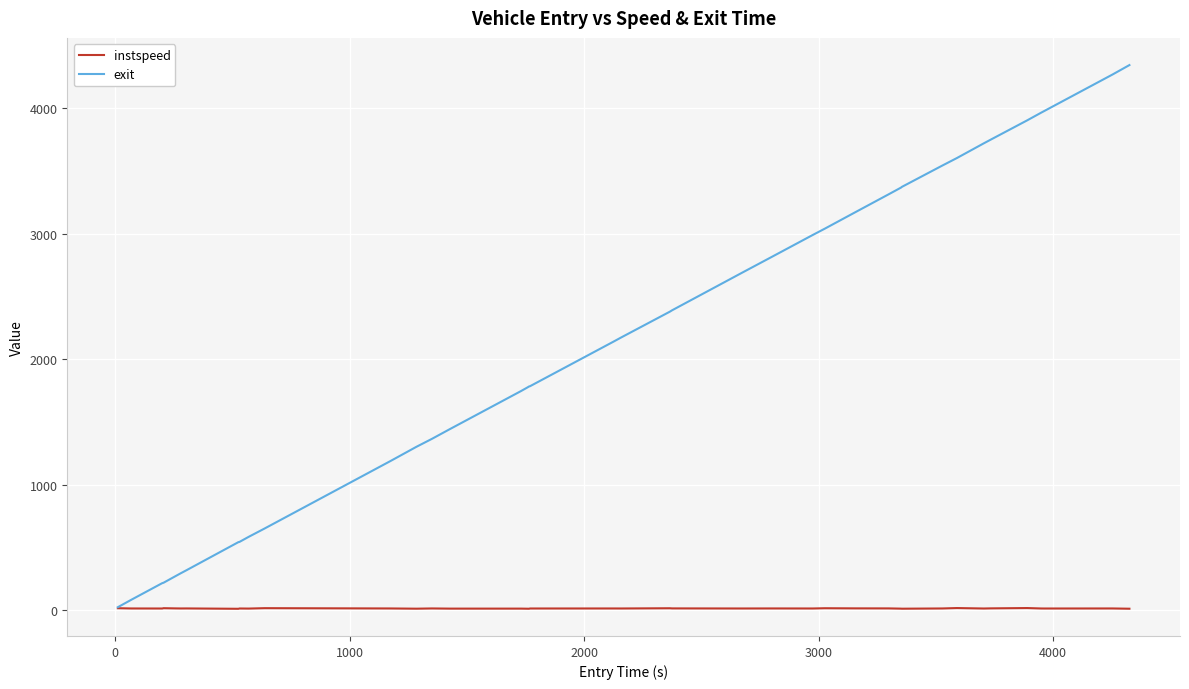

Which series has the largest total across all categories?

exit